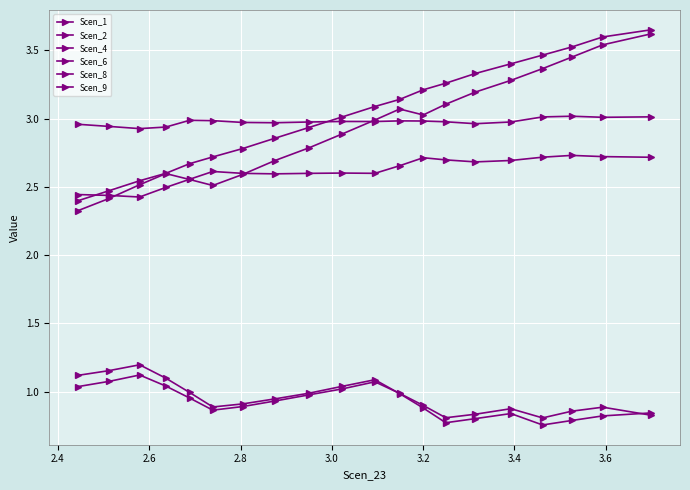

How many lines are shown in the chart?

6